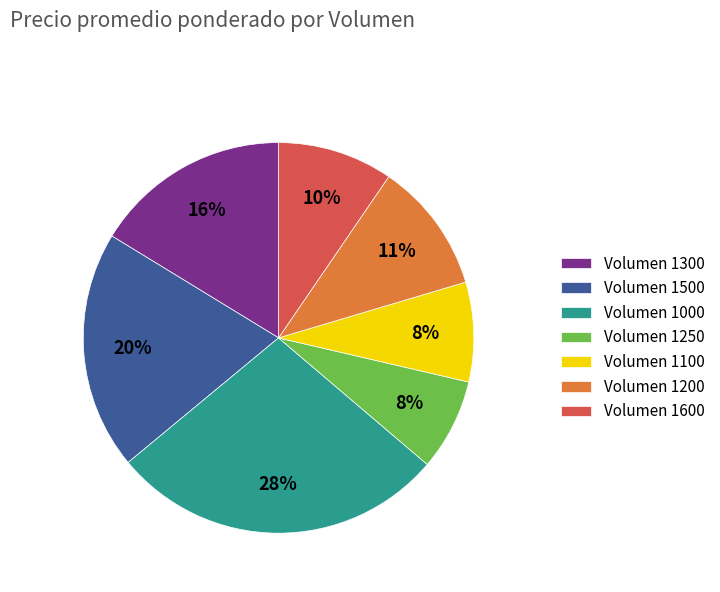

The Volumen 1300 slice represents 16% of the pie. True or false?

True